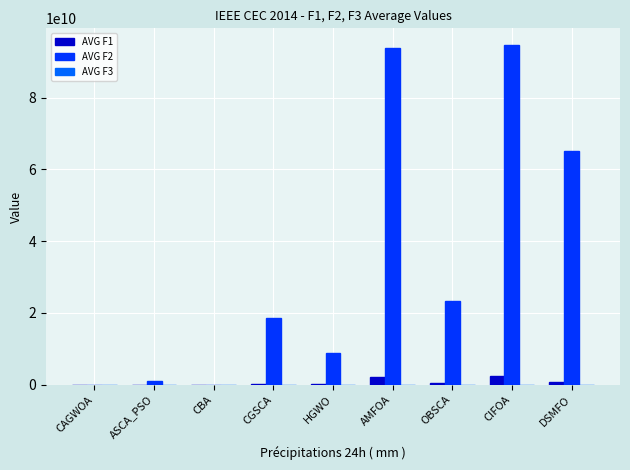

The value of AVG F2 at CIFOA is 94540000000.0. True or false?

True